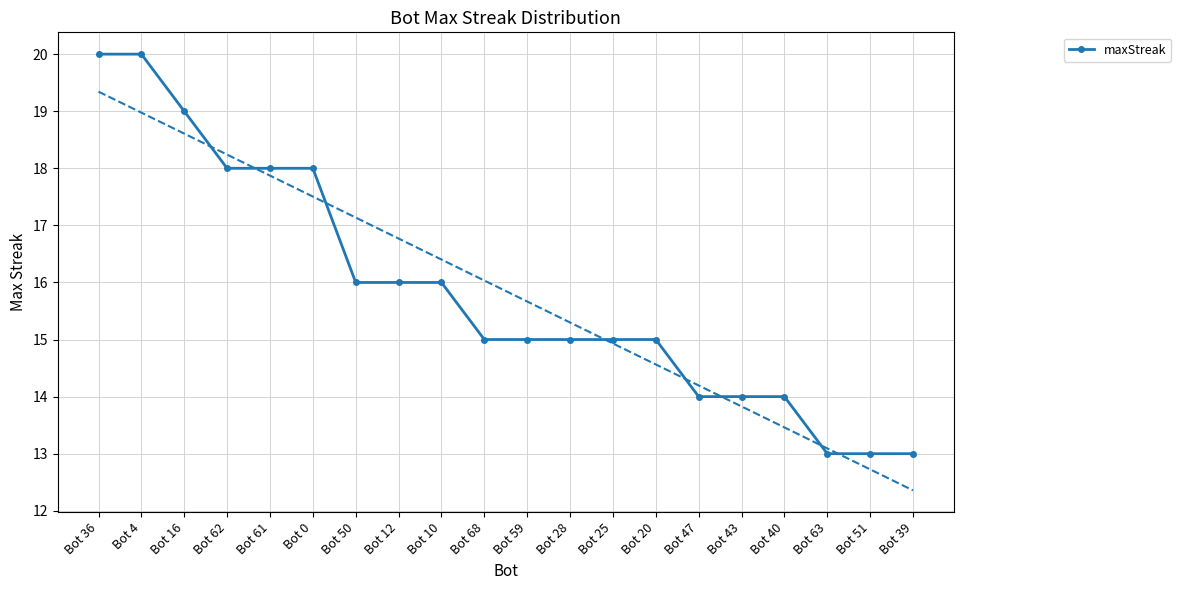

Rank the categories by value from highest to lowest.

Bot 36, Bot 4, Bot 16, Bot 62, Bot 61, Bot 0, Bot 50, Bot 12, Bot 10, Bot 68, Bot 59, Bot 28, Bot 25, Bot 20, Bot 47, Bot 43, Bot 40, Bot 63, Bot 51, Bot 39